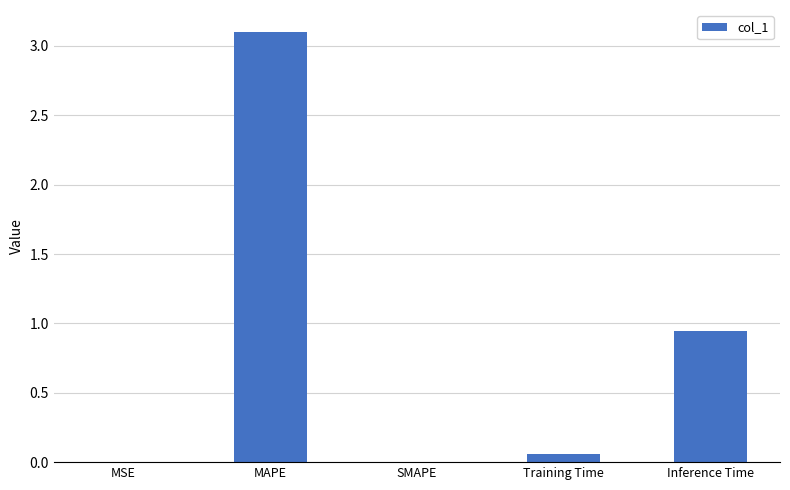

Which has a higher value, SMAPE or Inference Time?

Inference Time